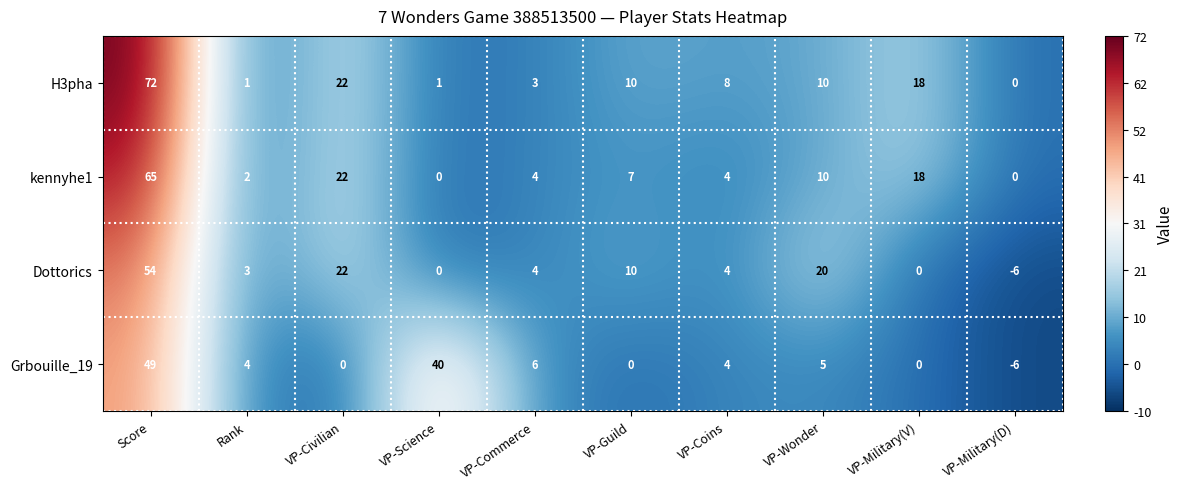

What value does the Dottorics series have at VP-Wonder, to the nearest 10?

20